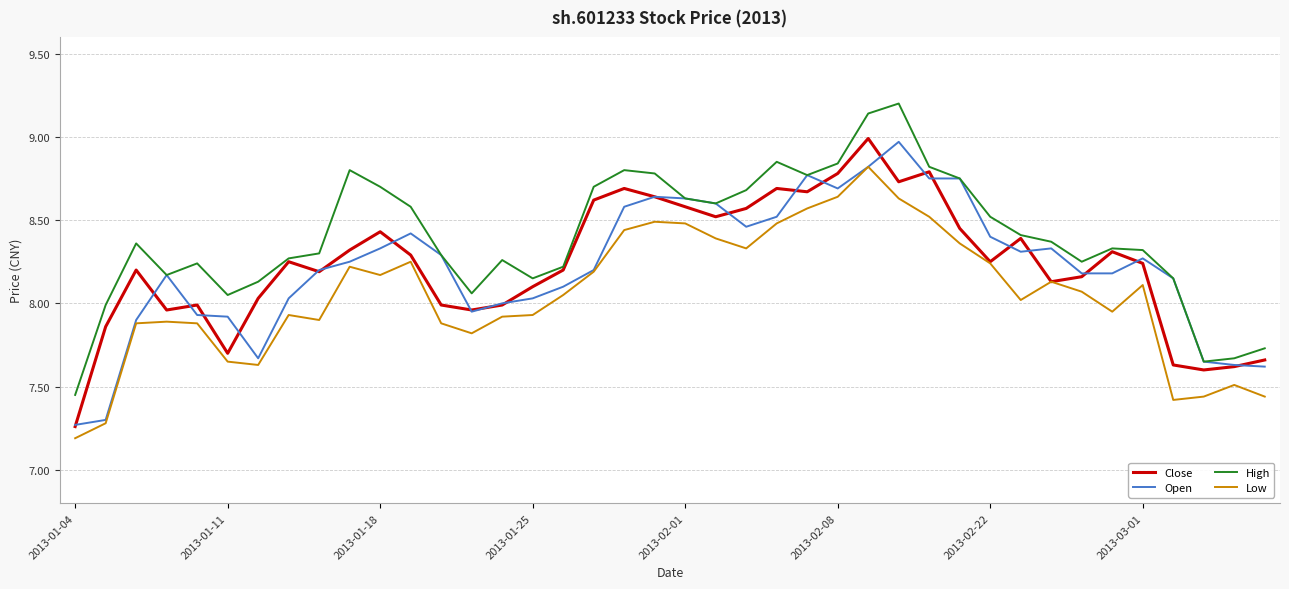

Which series has the largest total across all categories?

High